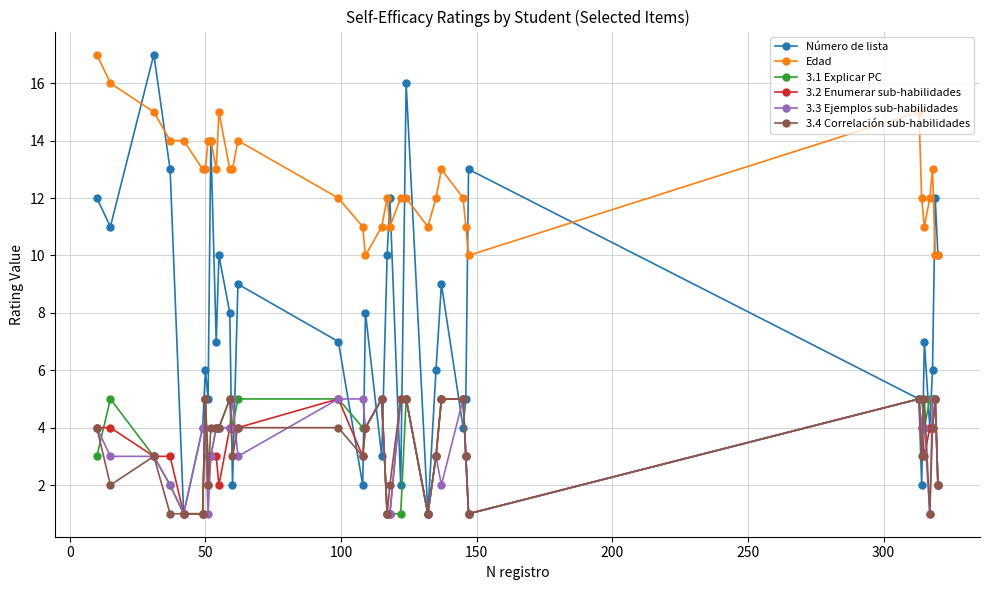

What is the lowest value of the Edad series?

10